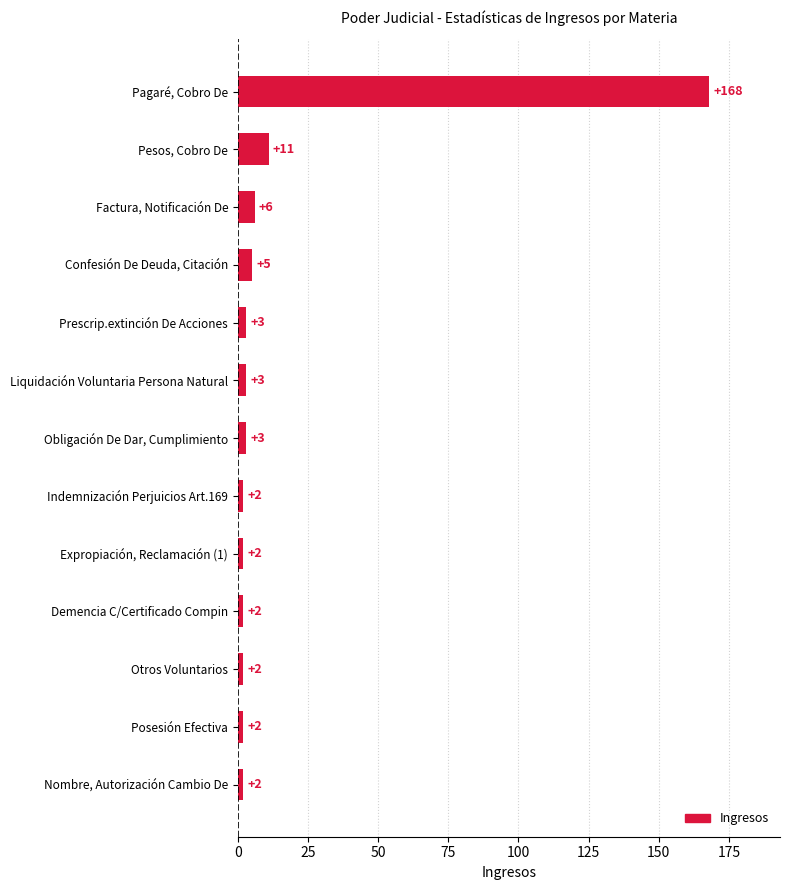

What is the change in value from Demencia C/Certificado Compin to Confesión De Deuda, Citación?

+3